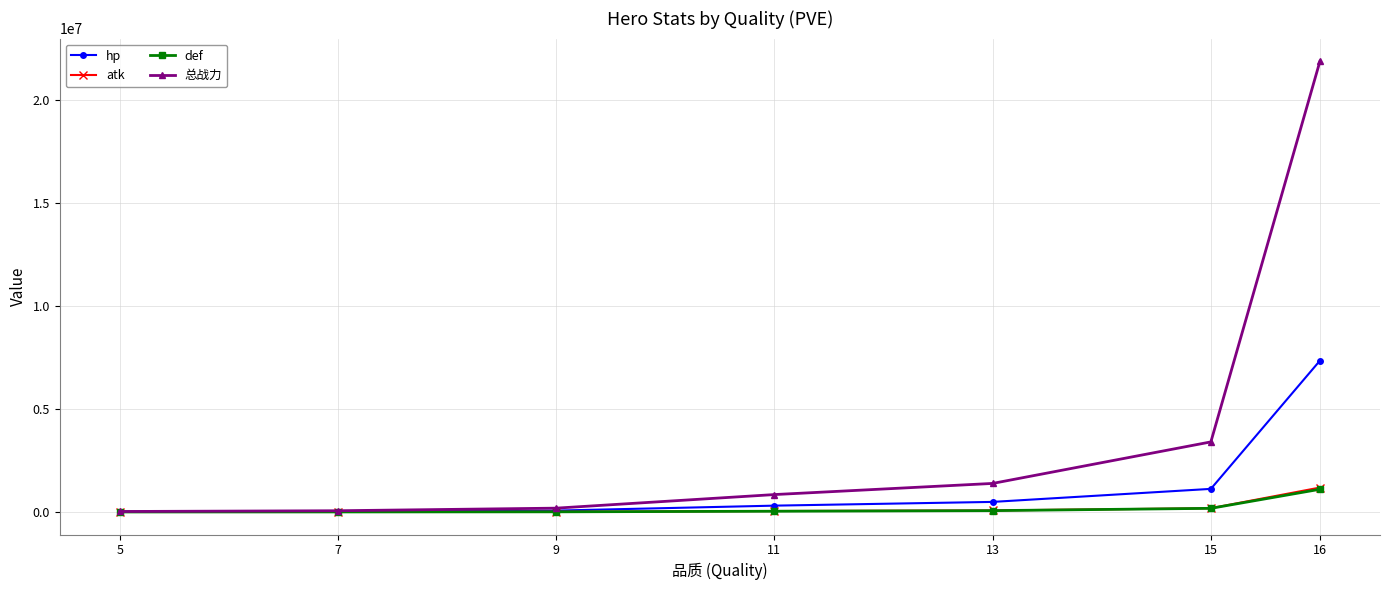

Which series has the widest spread of values?

总战力